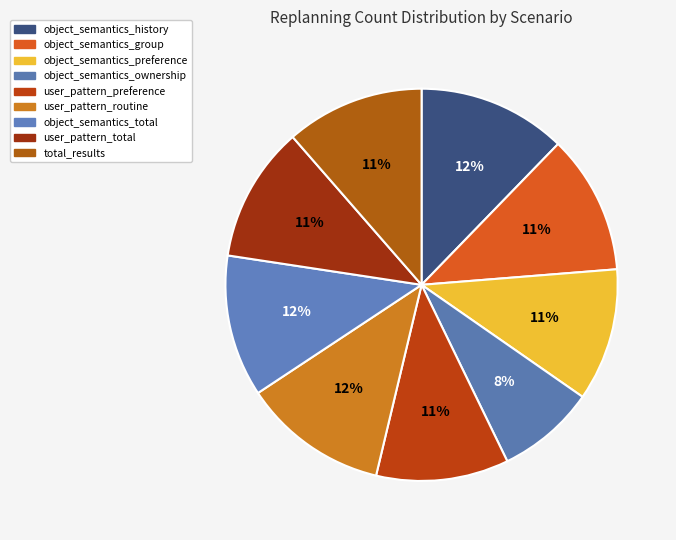

Count the number of slices in the pie.

9